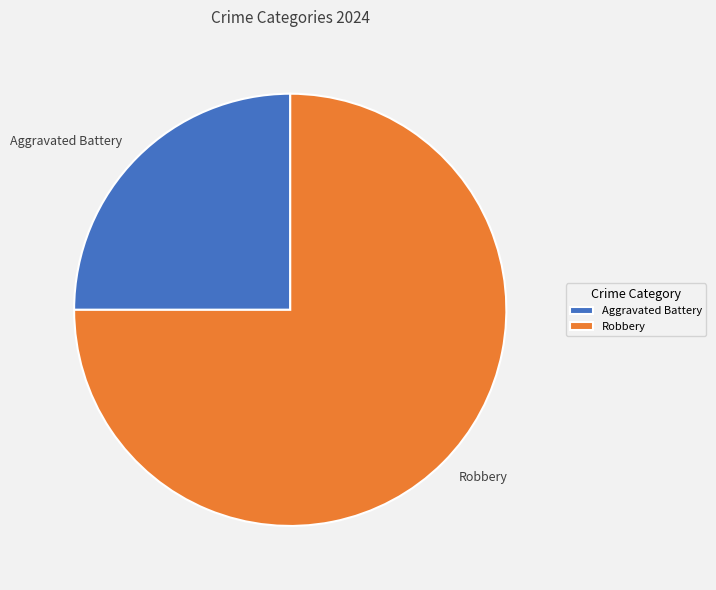

Do Aggravated Battery and Robbery together represent more than half of the pie?

Yes